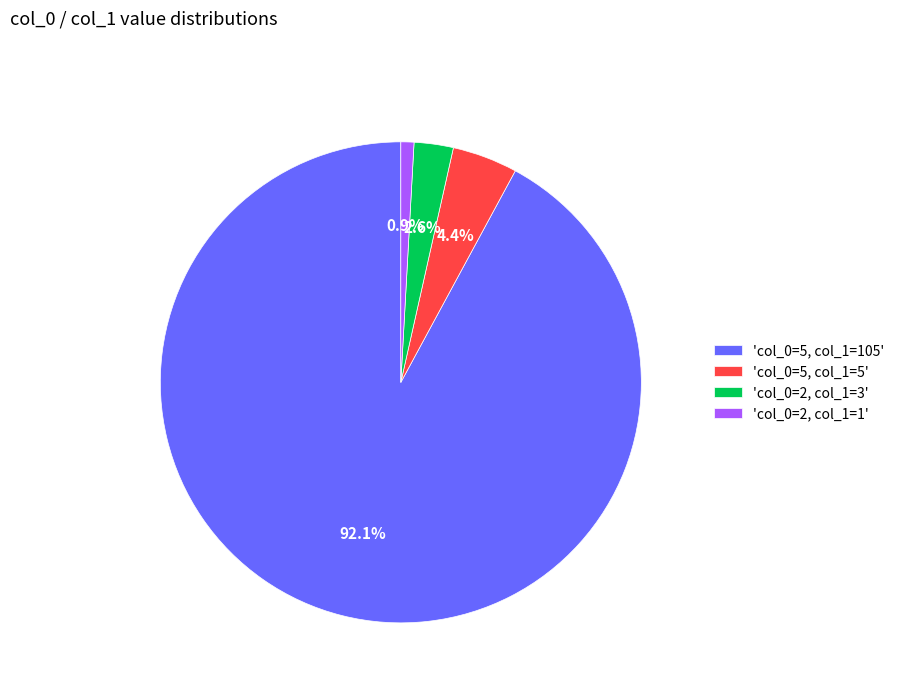

What is the ratio of the value at 'col_0=2, col_1=1' to the value at 'col_0=2, col_1=3'?

0.3